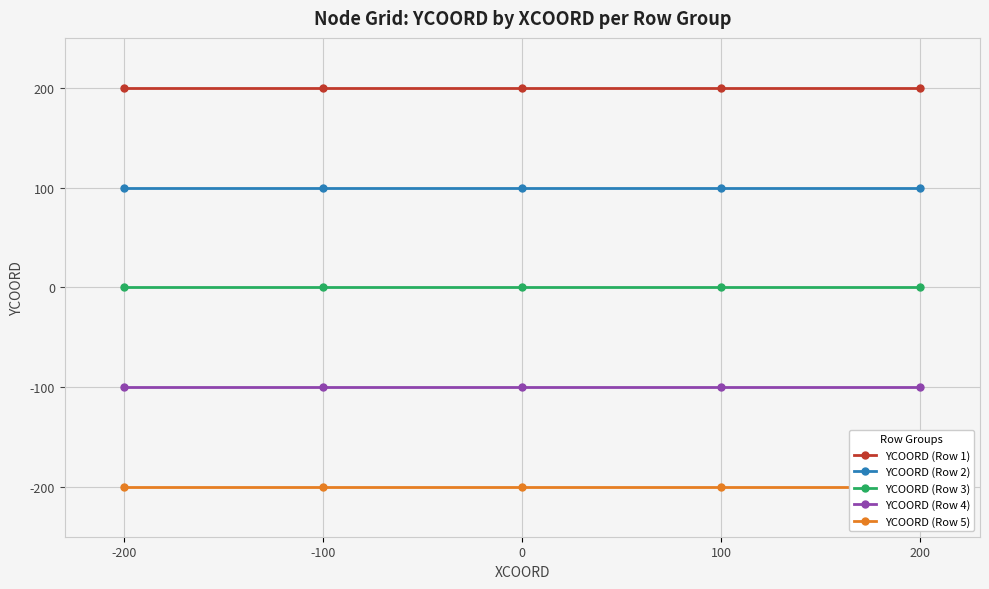

At which category does the chart reach its minimum across all series?

-200